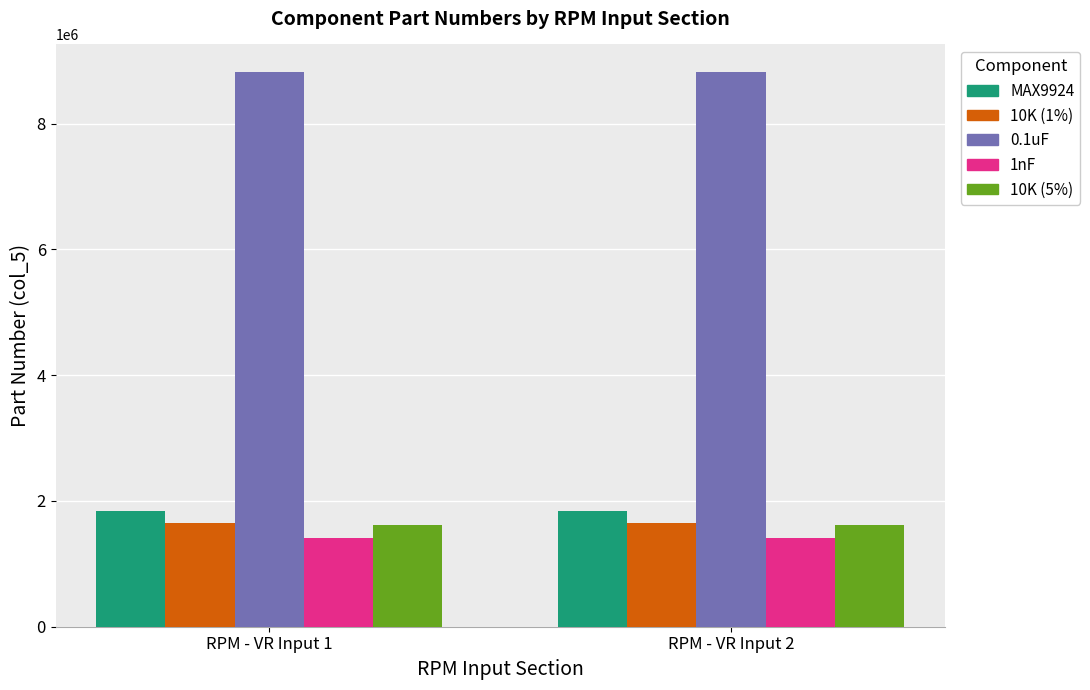

What is the spread (max minus min) of values at RPM - VR Input 2?

7405461